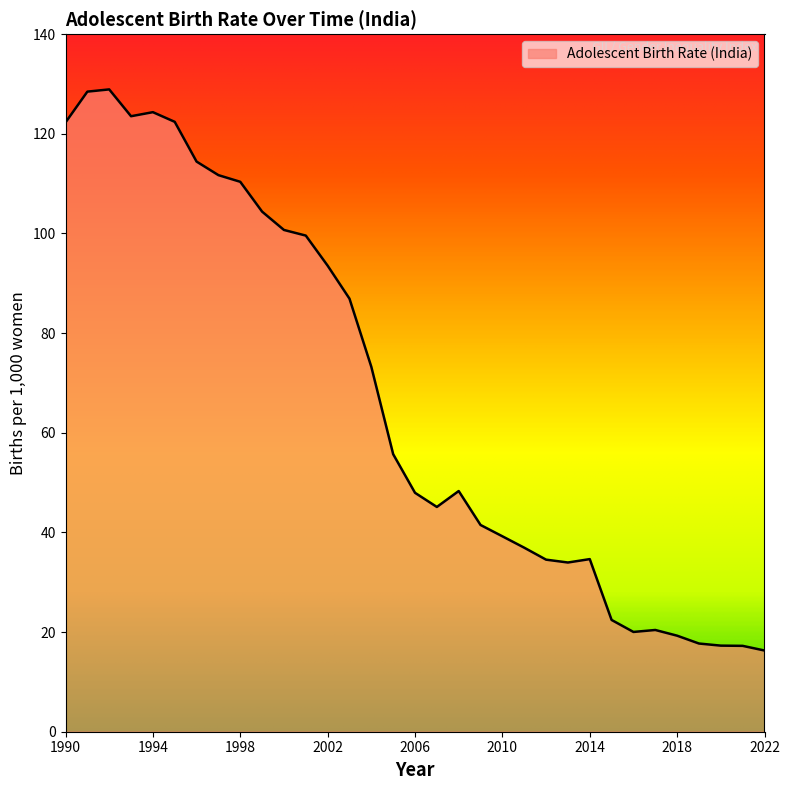

What is the greatest value displayed?

128.9